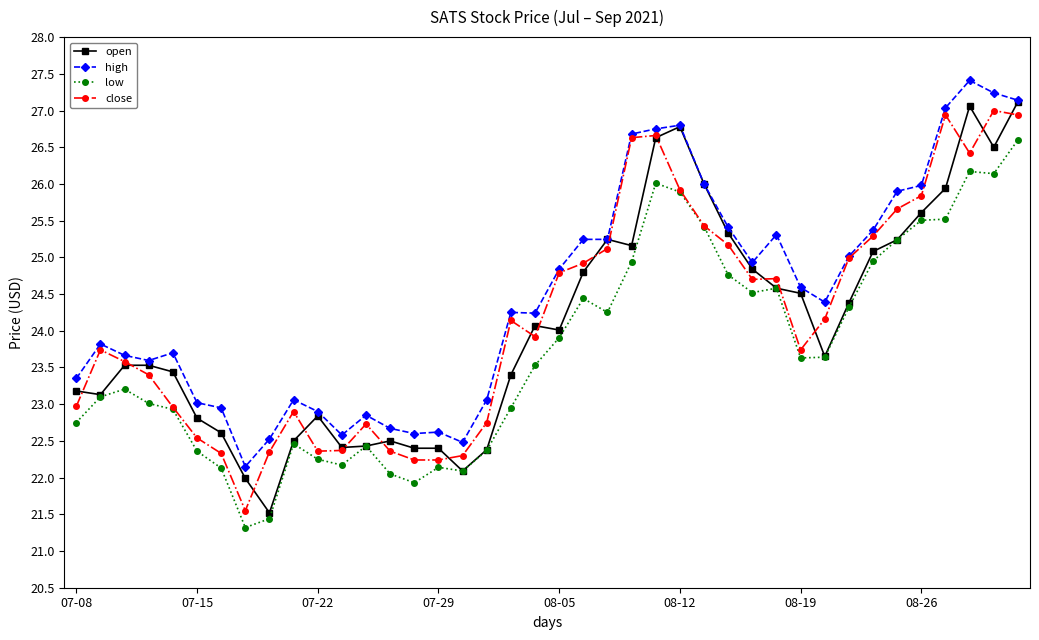

True or false: low has more than 1 points higher than both neighbors.

True